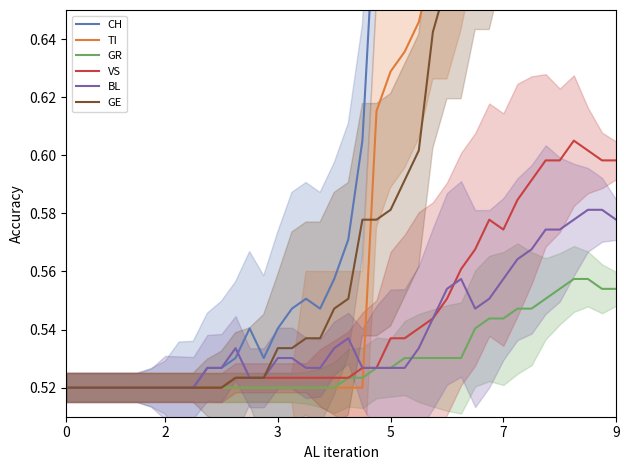

What is the highest value of the GE series?

0.7